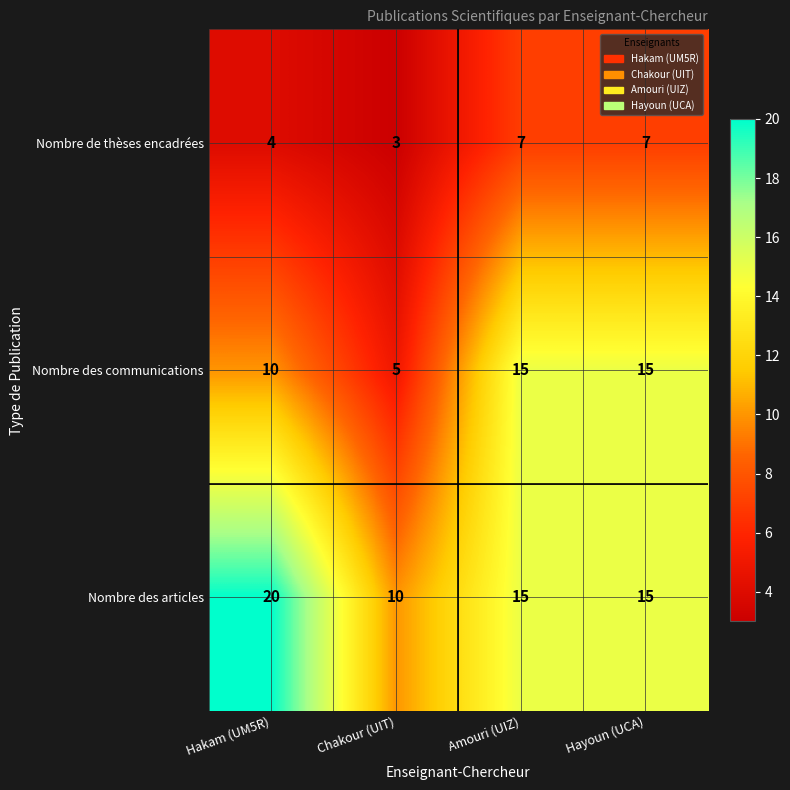

How many data points does each series have?

4